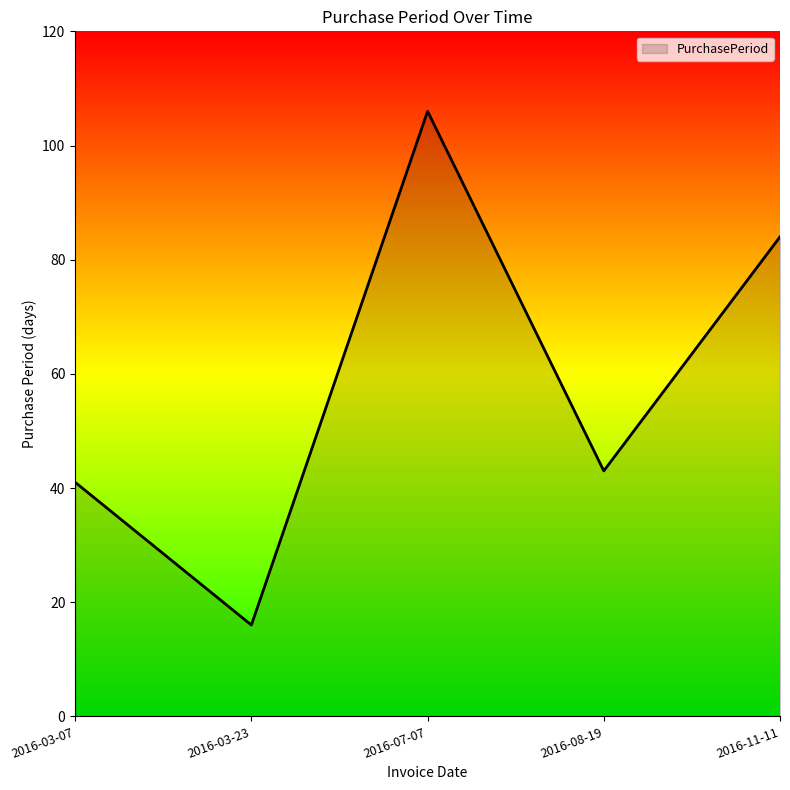

Which has a higher value, 2016-07-07 or 2016-08-19?

2016-07-07